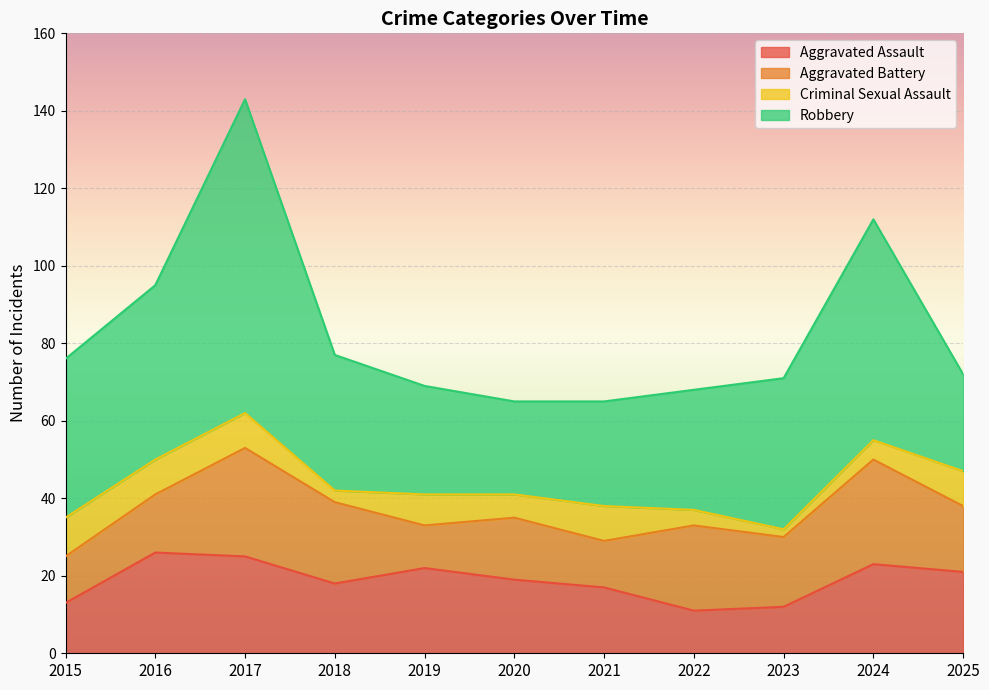

Where is Criminal Sexual Assault nearest to the value 6?

2020